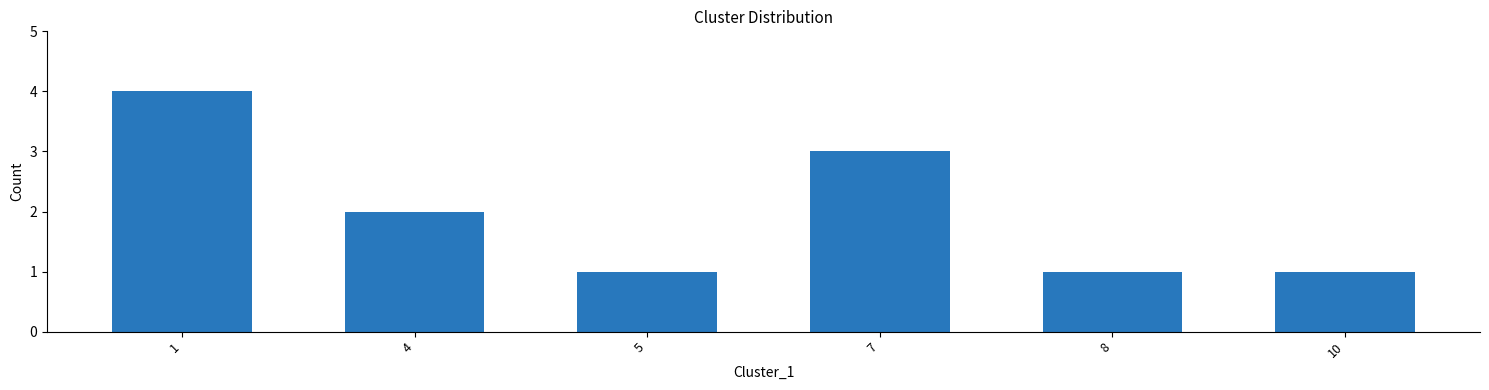

Where does the data first go above 2?

1